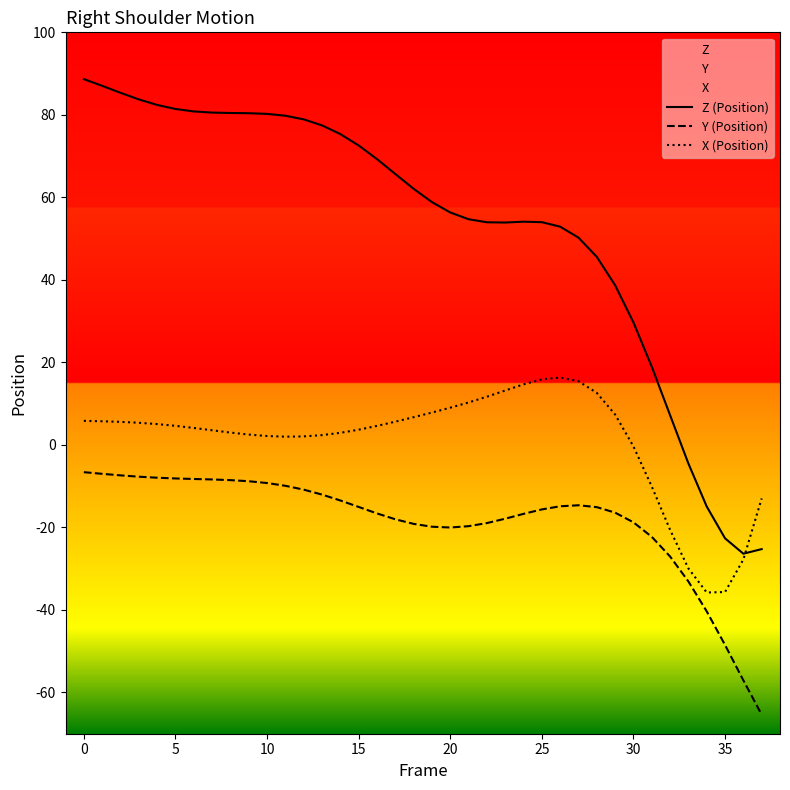

How many data points in X (Position) are less than 4?

17